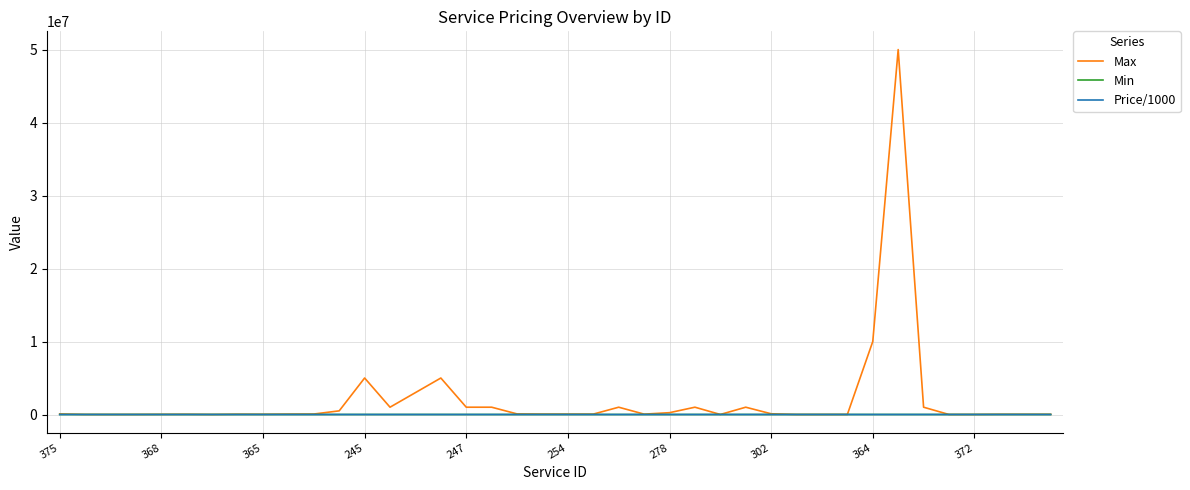

Which series has the widest spread of values?

Max